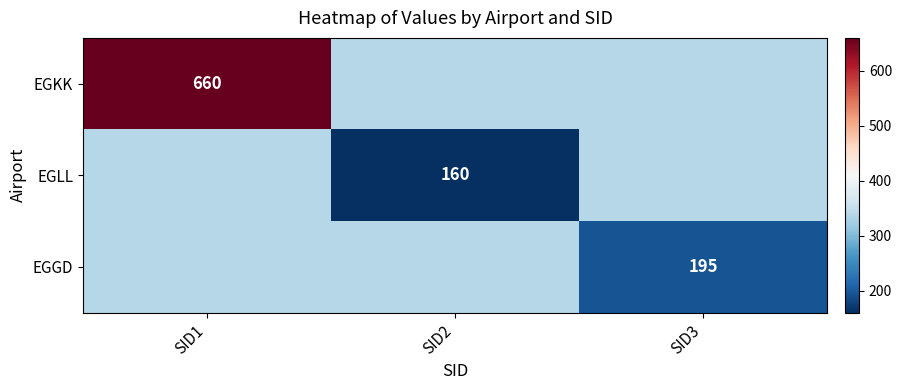

Is the value of EGKK at SID1 greater than the value of EGLL at SID2?

Yes